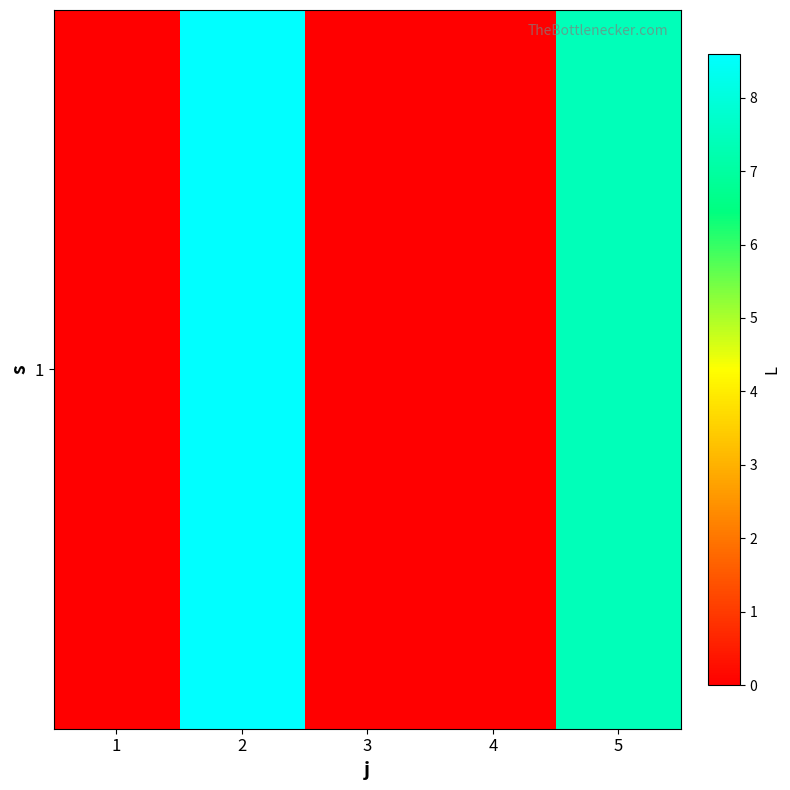

List the labels in order of value, smallest first.

1, 3, 4, 5, 2